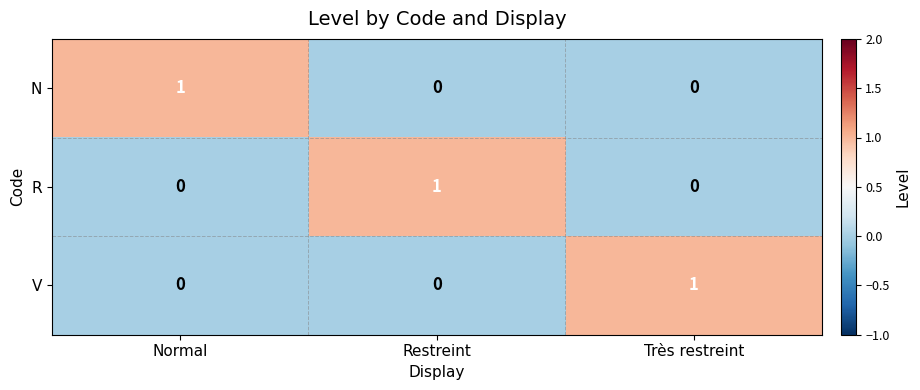

Which category has the highest value in the N series?

Normal